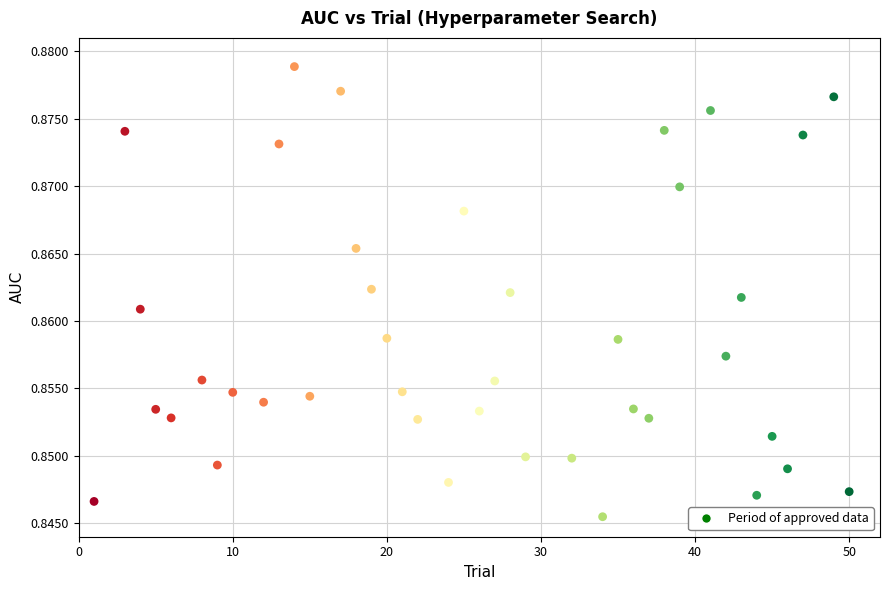

What is the range of X values (max minus min)?

49.0